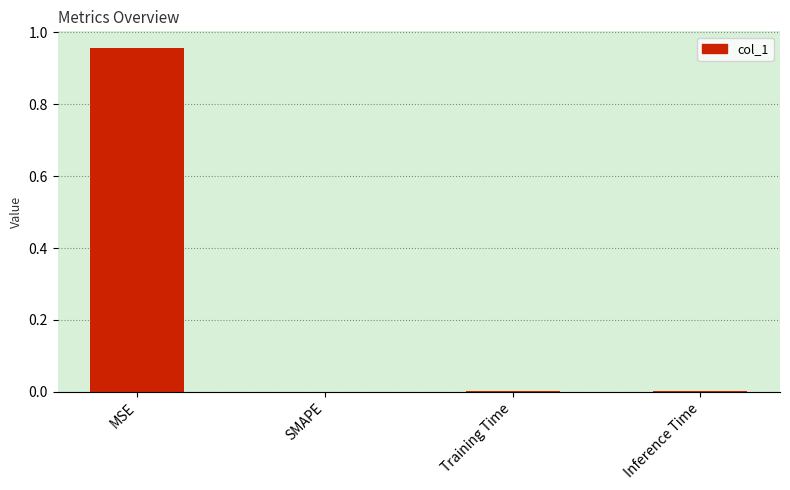

Is it true that the value at SMAPE is 0.5?

False